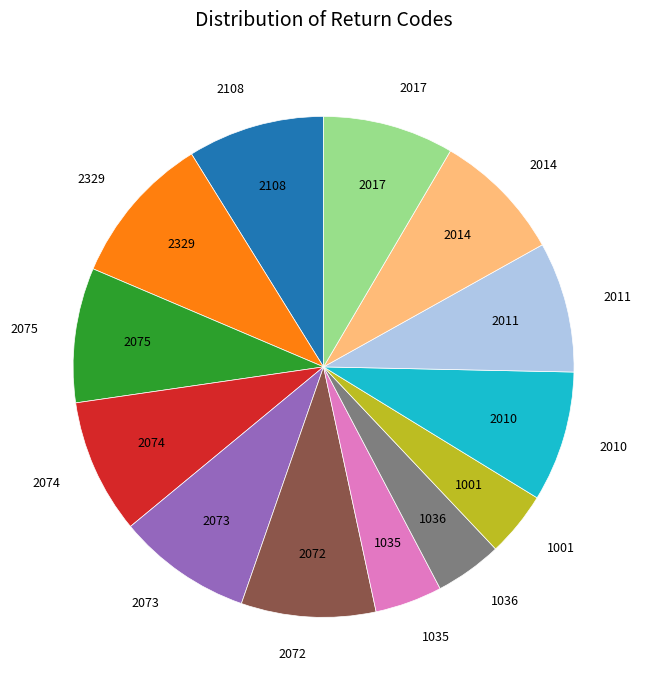

Is it true that 1001 is 18% of the pie?

False